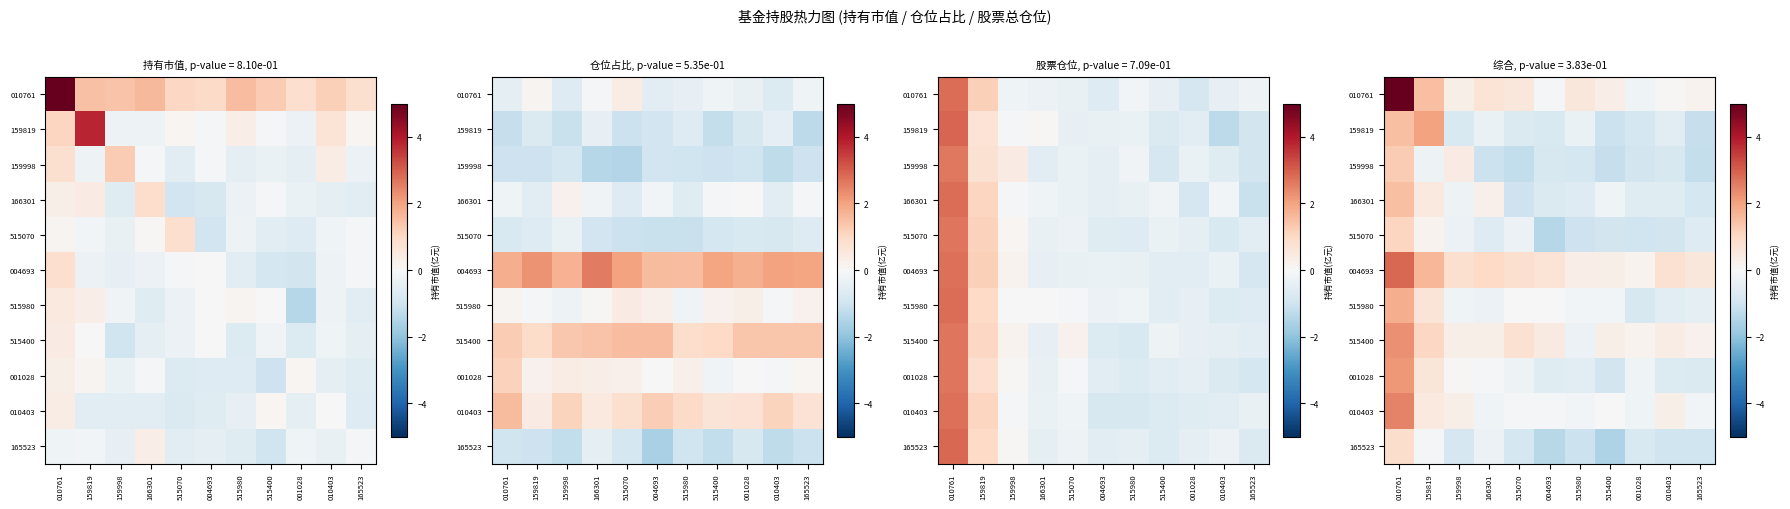

Between 515980 and 515400, which series saw the biggest shift?

159819